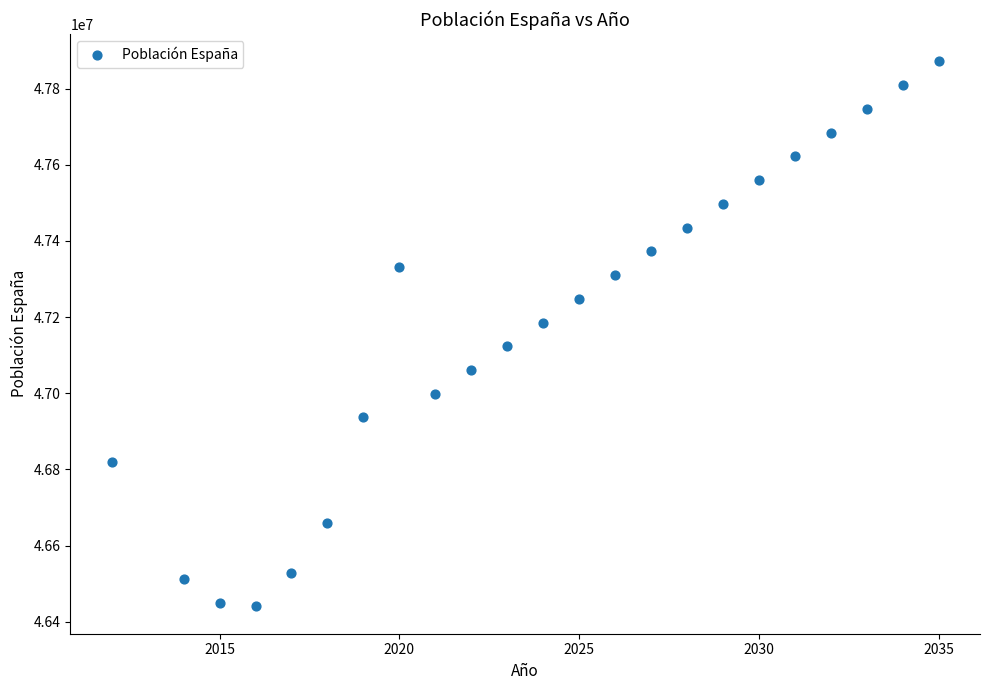

What is the range of Y values (max minus min)?

1431567